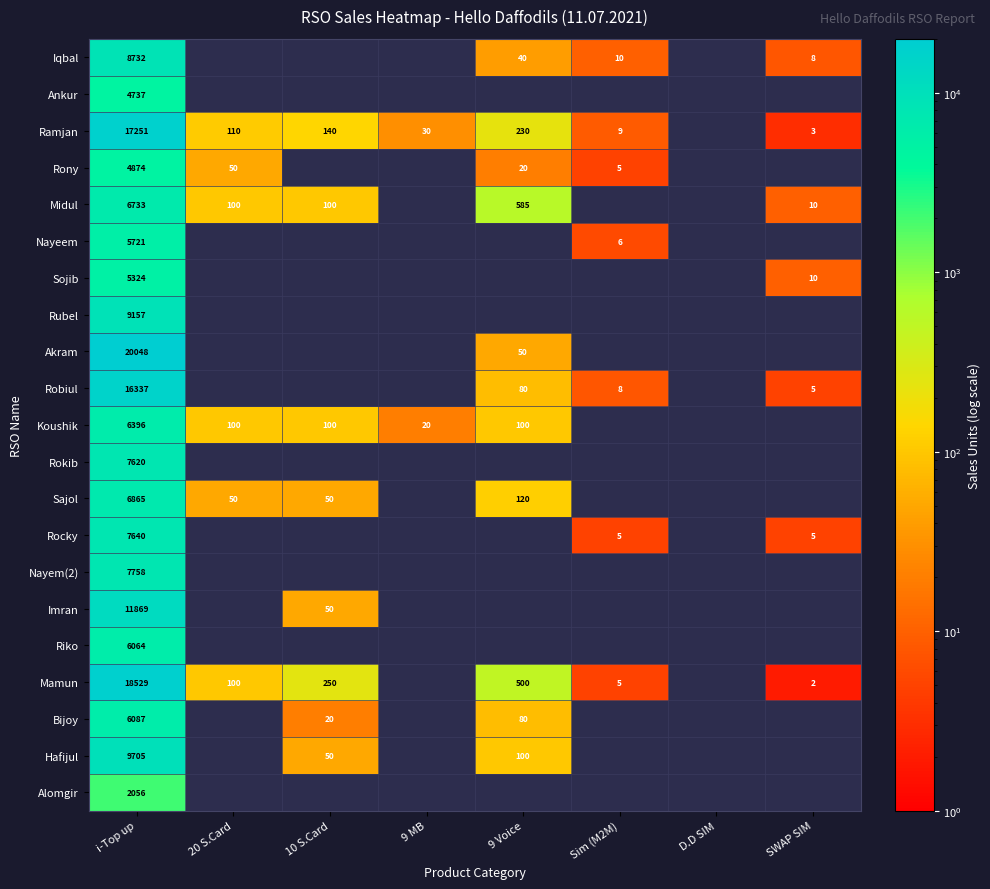

The Sajol series shows 50 at 20 S.Card. True or false?

True